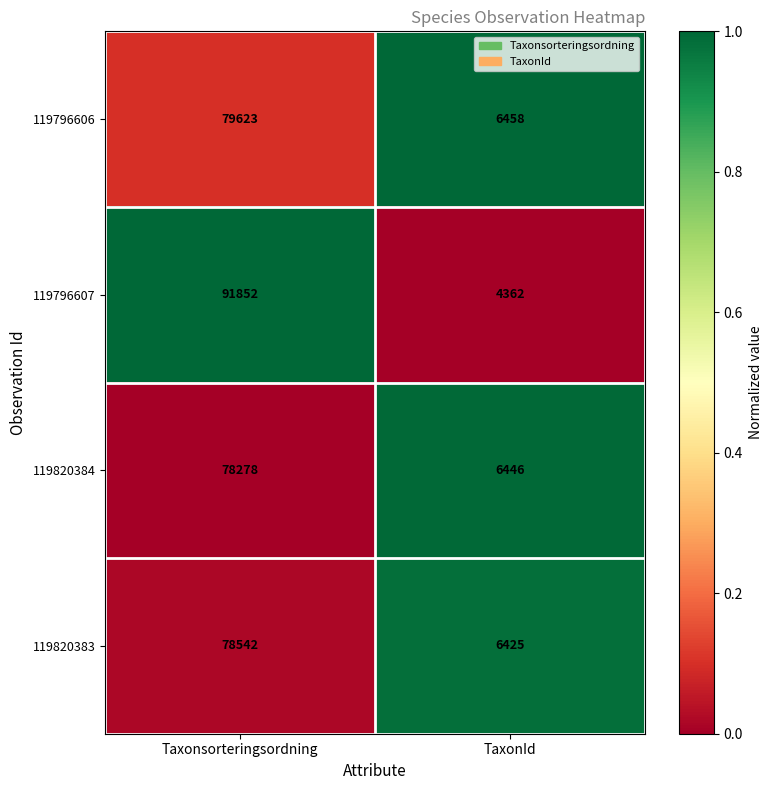

Reading left to right, list all the values displayed in this chart.

119796606: 79623	6458
119796607: 91852	4362
119820384: 78278	6446
119820383: 78542	6425